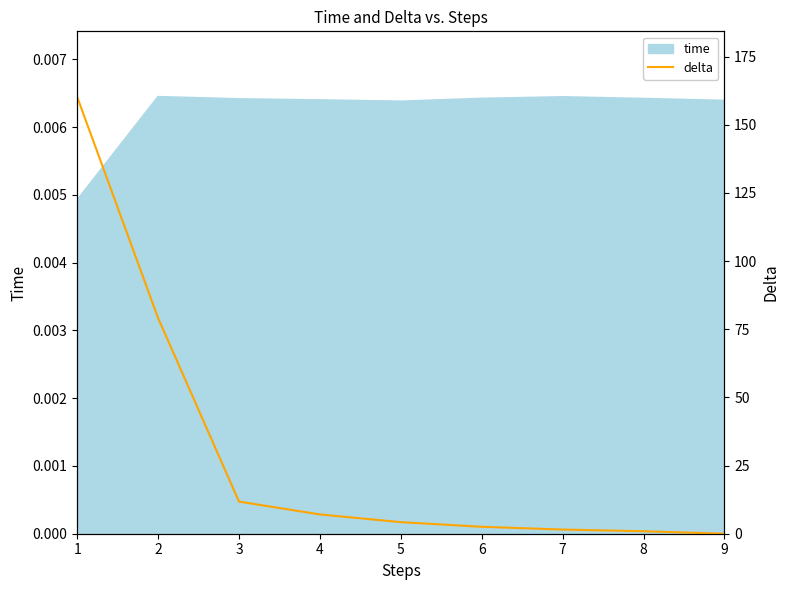

List the labels in order of value, smallest first.

9, 8, 7, 6, 5, 4, 3, 2, 1